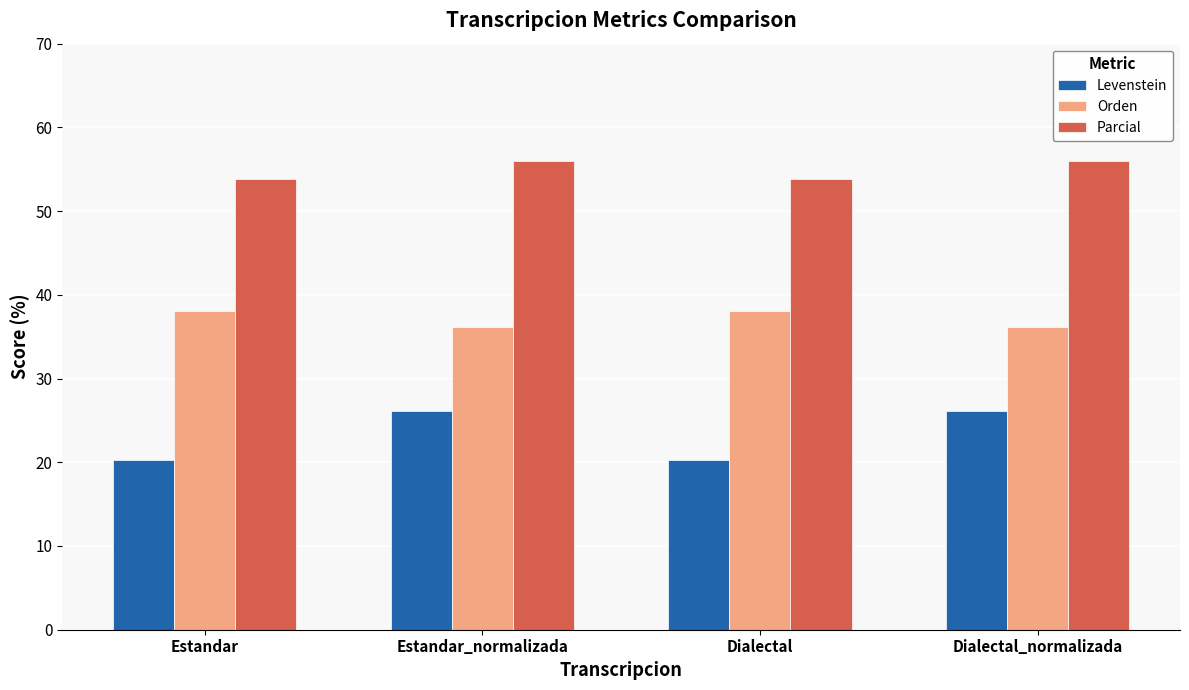

What is the total value across all series at Estandar?

112.2